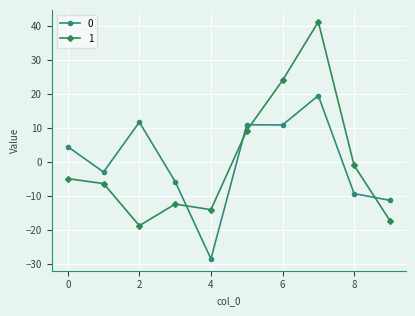

How many values in 1 are above zero?

3